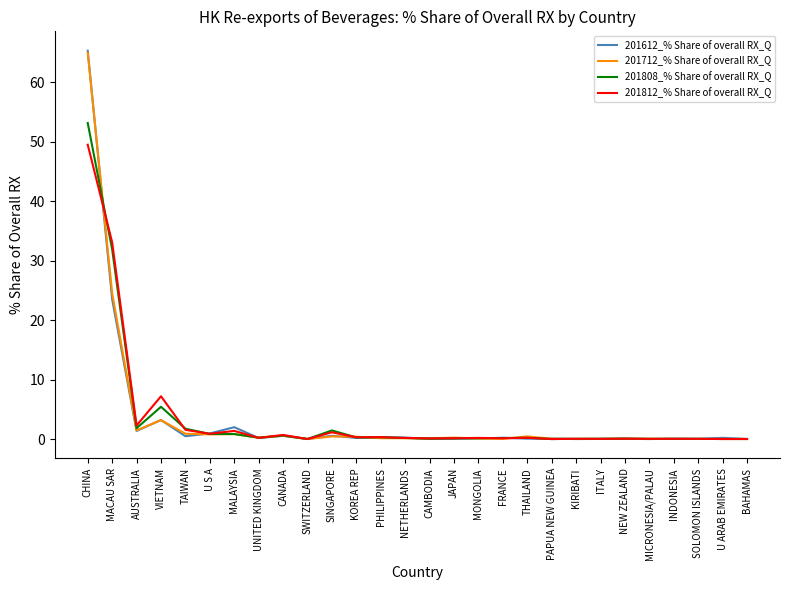

At which category is the sum across all series the highest?

CHINA